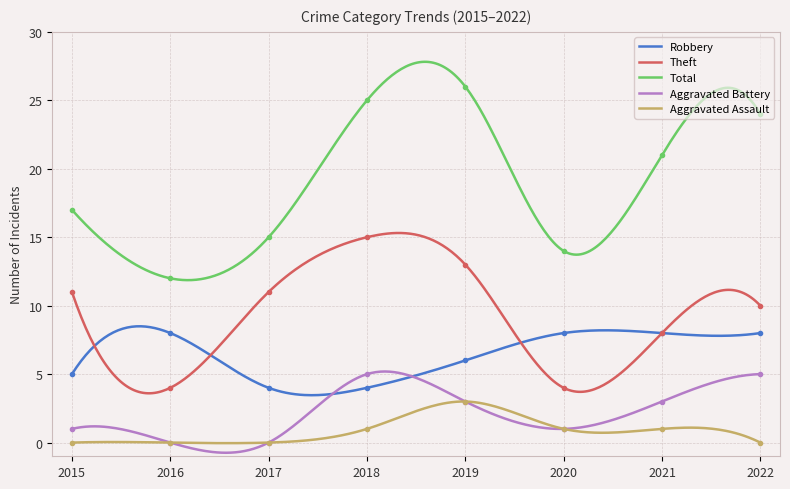

How many interior local peaks does the Aggravated Battery series have?

1